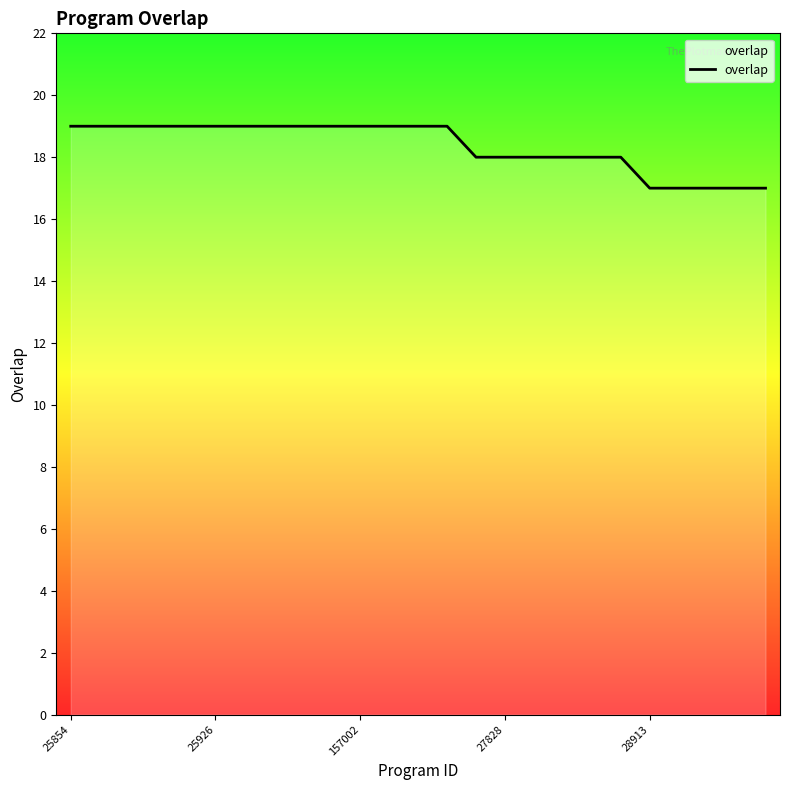

What is the minimum value shown in the chart?

17